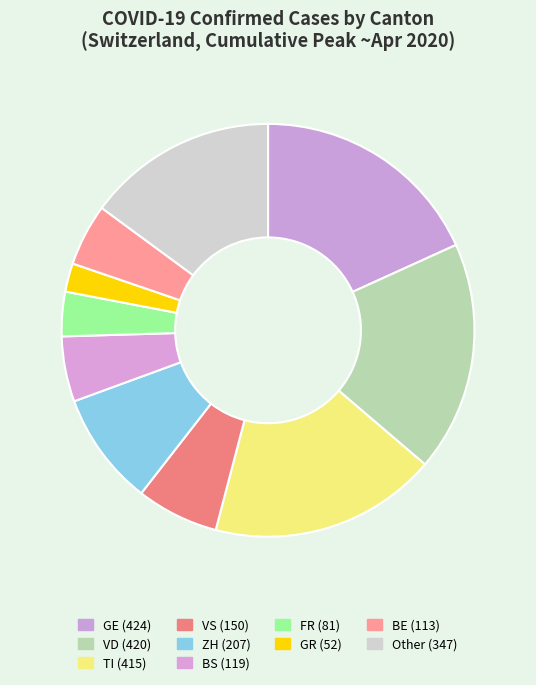

Does any single category account for the majority?

No